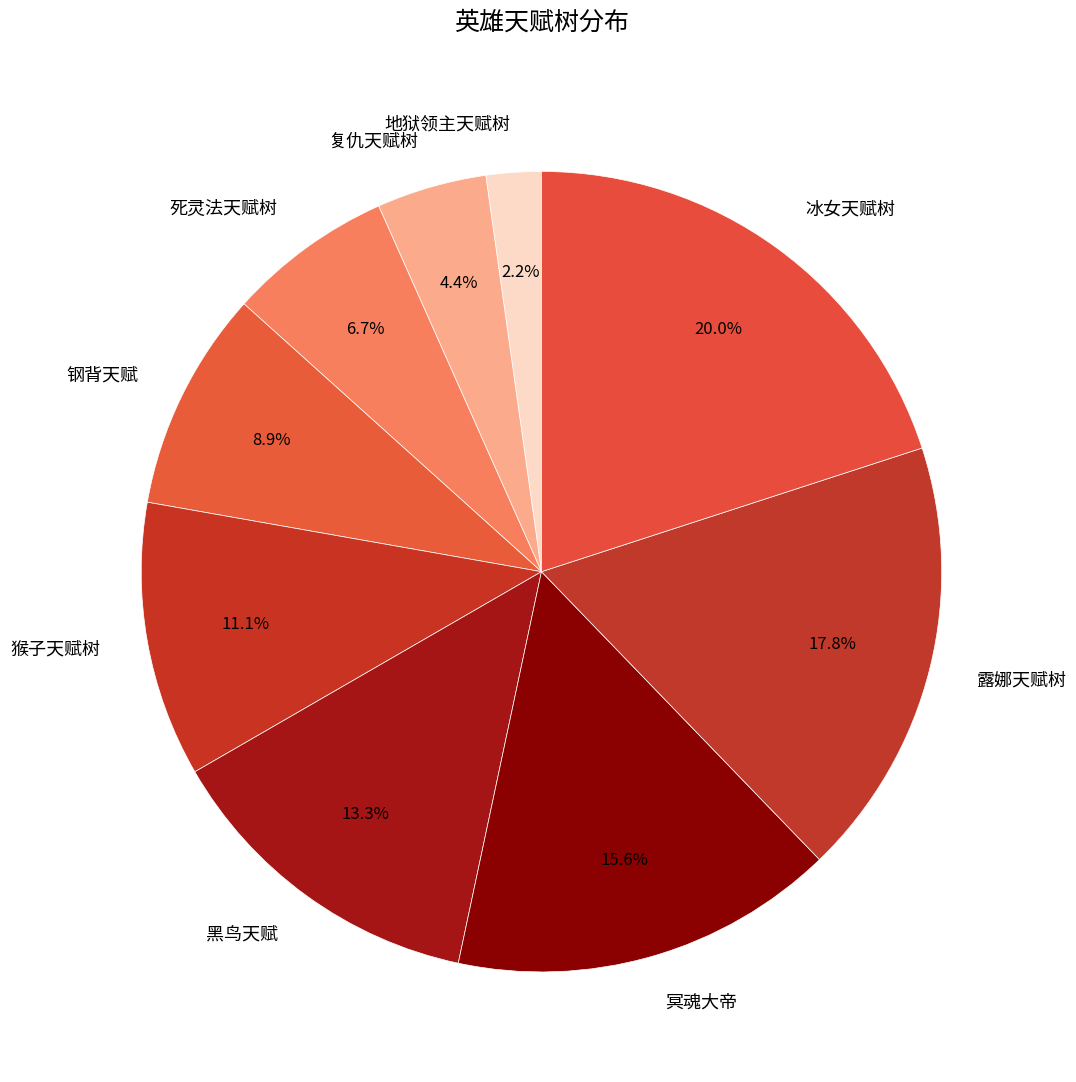

How many slices are in this pie chart?

9